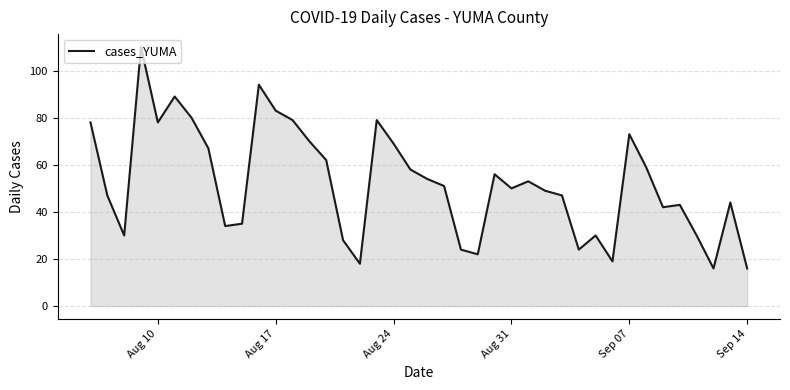

What is the greatest value displayed?

110